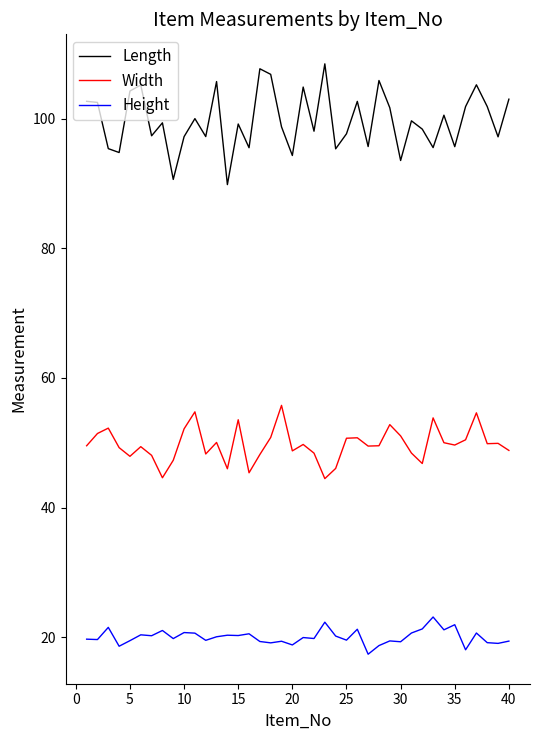

What is the highest value of the Height series?

23.1